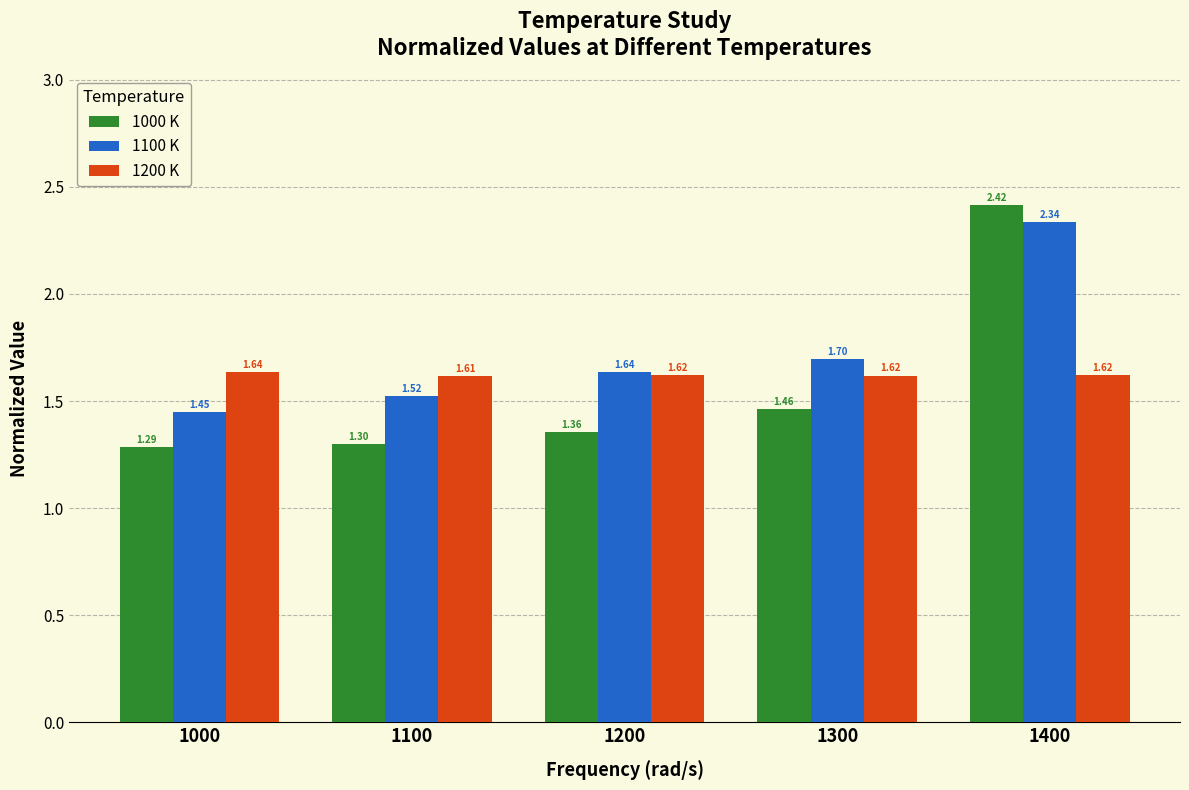

Between 1200 and 1400, which series saw the biggest shift?

1000 K